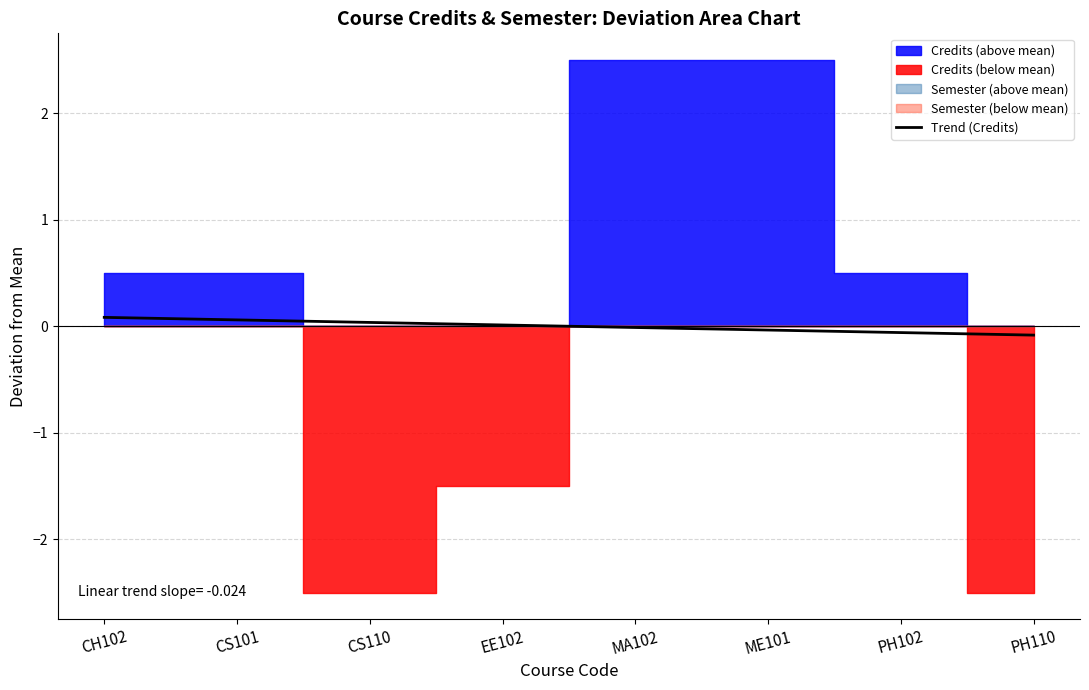

The Trend (Credits) series shows -0.0 at MA102. True or false?

True